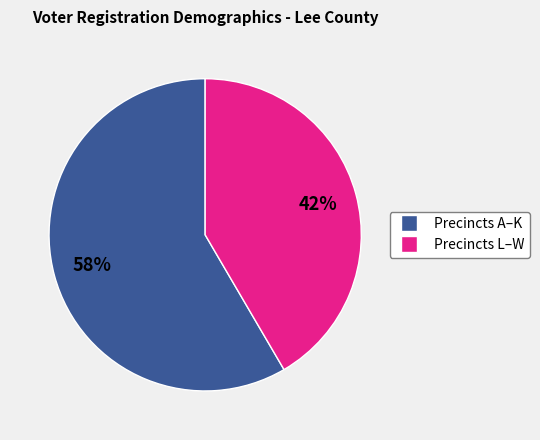

To the nearest percent, what is the average slice percentage?

50%